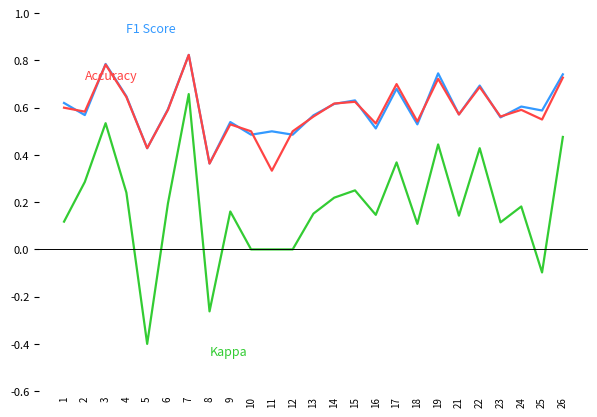

At which category is the sum across all series the highest?

7